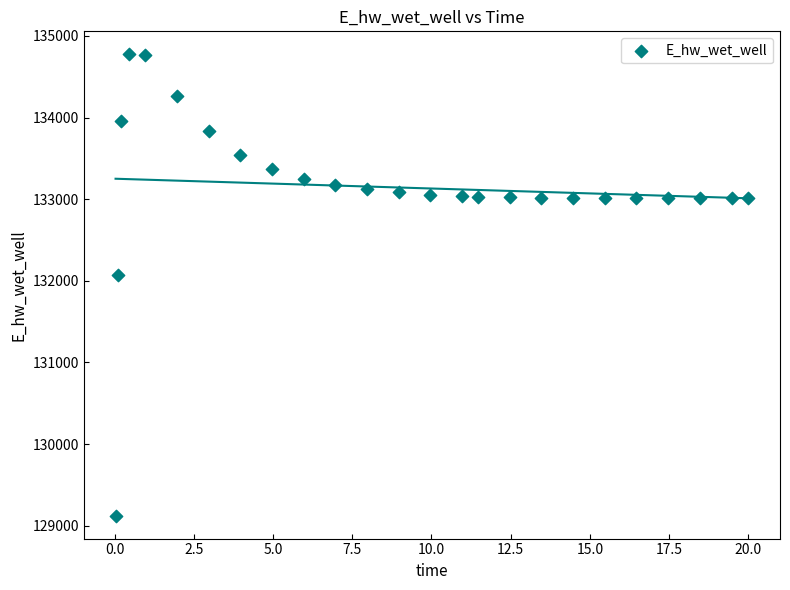

What Y value in the scatter plot is closest to 131948?

132071.9